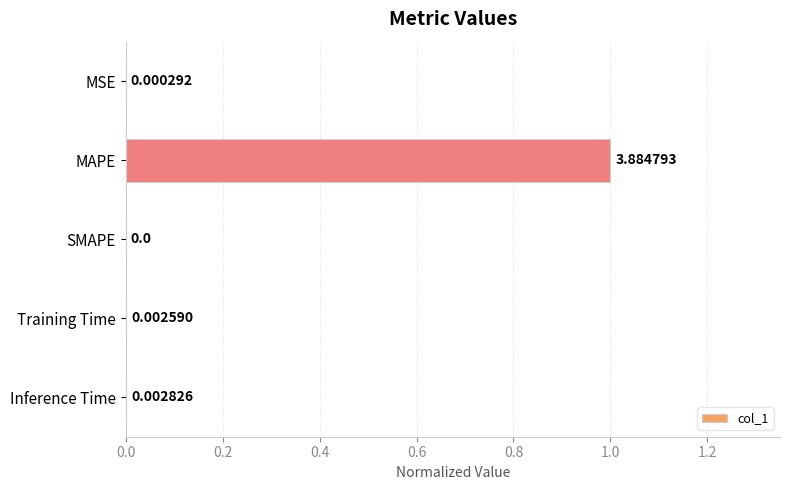

Count the number of categories in the chart.

5